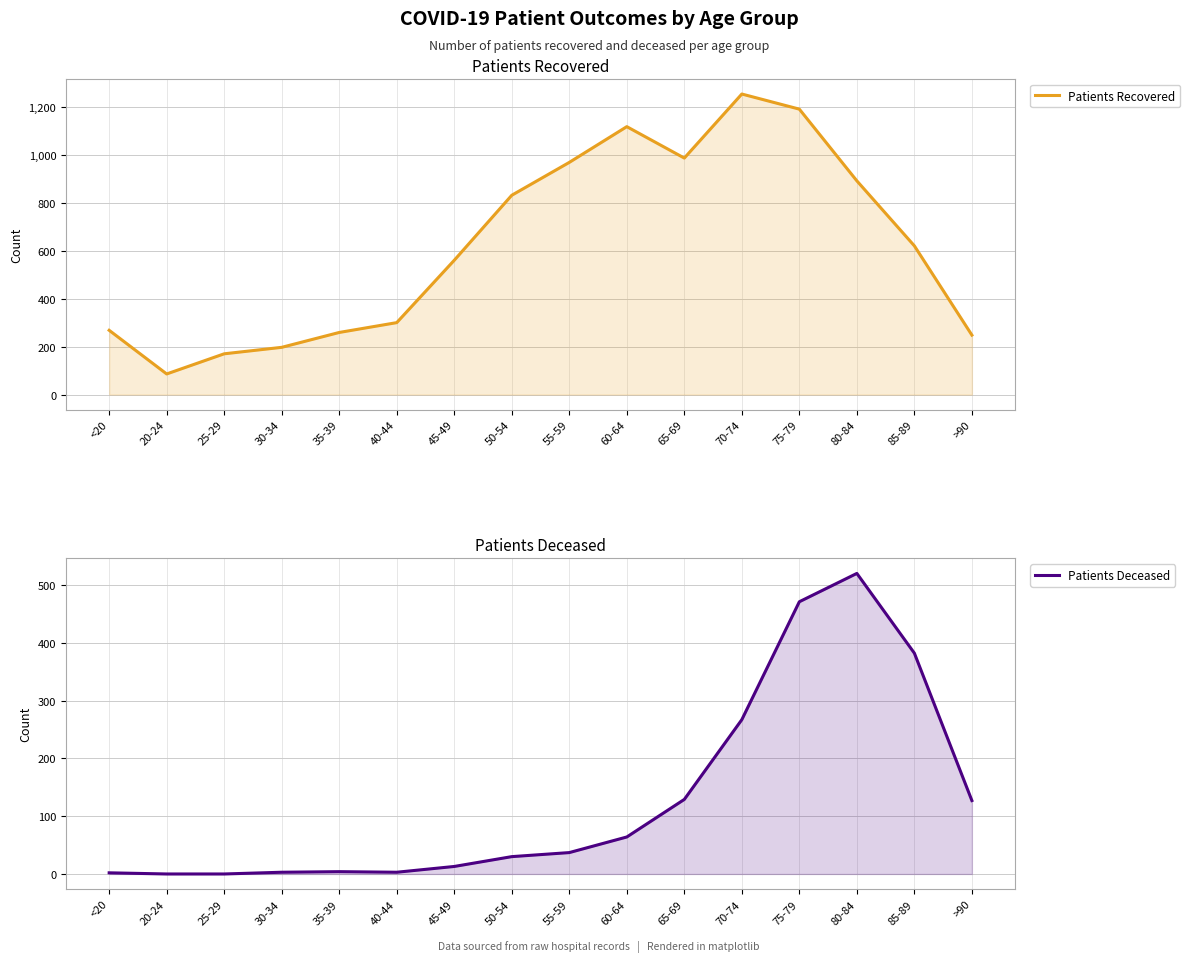

Reading right to left, what are all the values shown in this chart?

Patients Recovered: >90=248	85-89=620	80-84=891	75-79=1190	70-74=1253	65-69=986	60-64=1117	55-59=968	50-54=831	45-49=560	40-44=300	35-39=259	30-34=197	25-29=170	20-24=86	<20=268
Patients Deceased: >90=127	85-89=382	80-84=520	75-79=471	70-74=267	65-69=129	60-64=64	55-59=37	50-54=30	45-49=13	40-44=3	35-39=4	30-34=3	25-29=0	20-24=0	<20=2